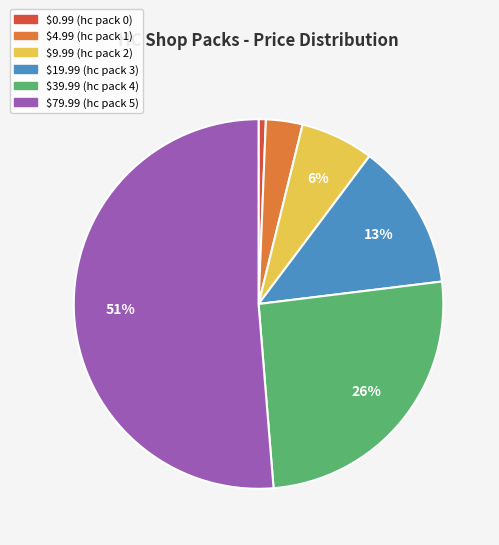

To the nearest percent, what is the average slice percentage?

17%